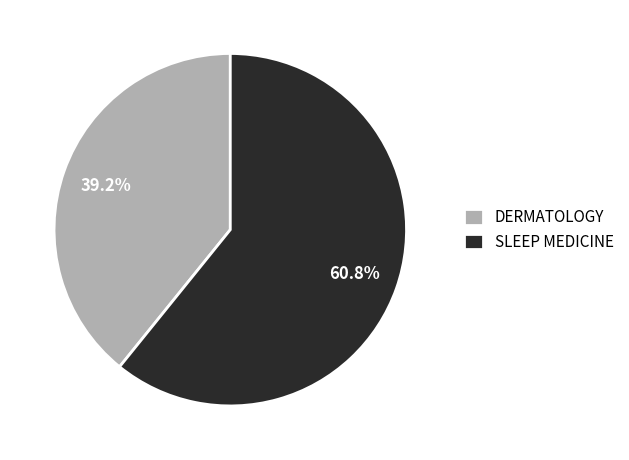

To the nearest percent, what portion does DERMATOLOGY represent?

39%